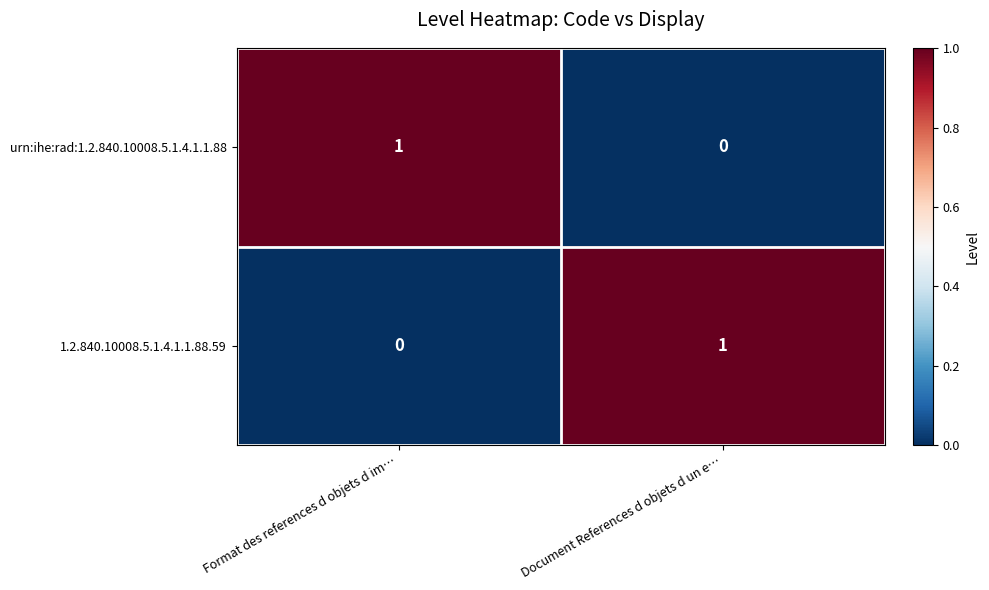

At Document References d objets d un e…, list the series in order from largest to smallest.

1.2.840.10008.5.1.4.1.1.88.59, urn:ihe:rad:1.2.840.10008.5.1.4.1.1.88